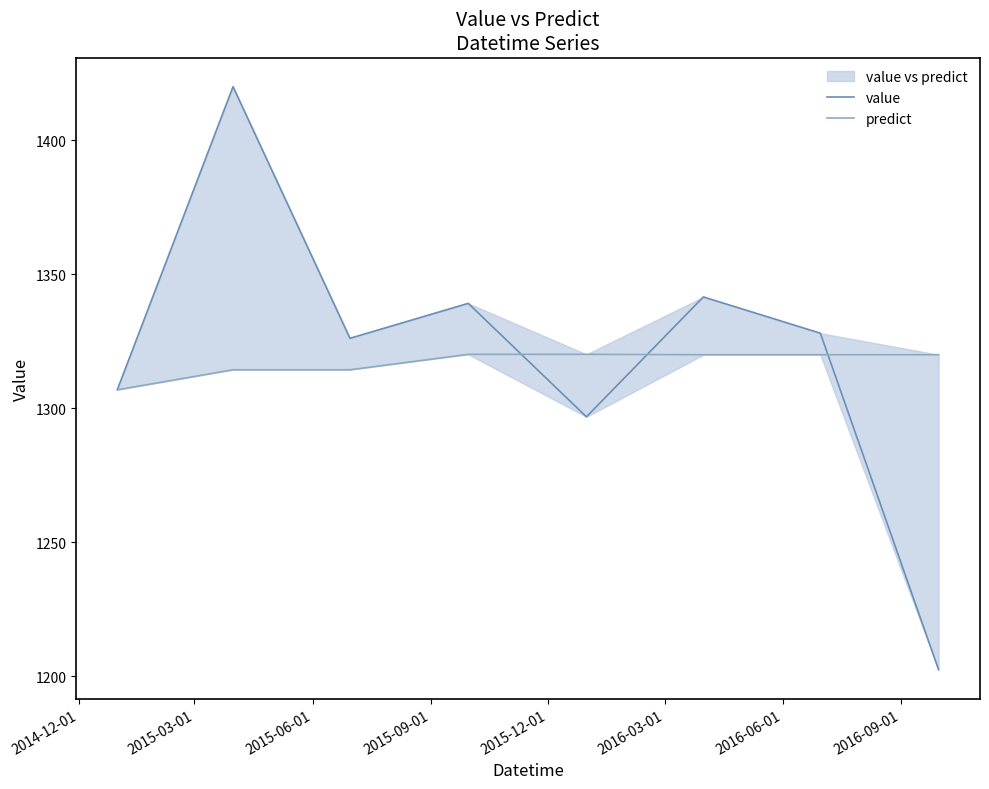

What is the difference between the maximum and second lowest values in the predict series?

5.8